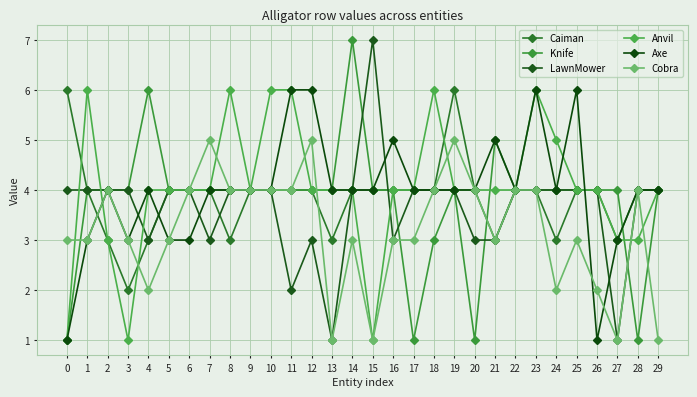

How many interior local valleys does the Cobra series have?

6